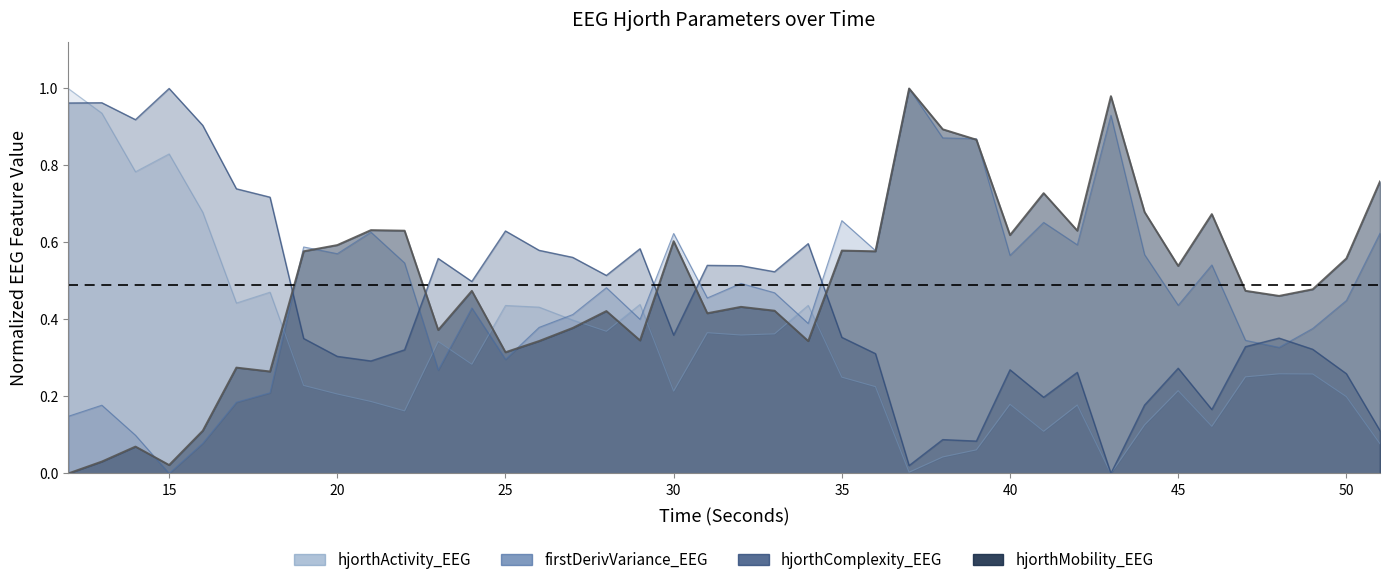

Reading left to right, what are all the values shown in this chart?

hjorthActivity_EEG: 12=1.0	13=0.9	14=0.8	15=0.8	16=0.7	17=0.4	18=0.5	19=0.2	20=0.2	21=0.2	22=0.2	23=0.3	24=0.3	25=0.4	26=0.4	27=0.4	28=0.4	29=0.4	30=0.2	31=0.4	32=0.4	33=0.4	34=0.4	35=0.3	36=0.2	37=0.0	38=0.0	39=0.1	40=0.2	41=0.1	42=0.2	43=0.0	44=0.1	45=0.2	46=0.1	47=0.3	48=0.3	49=0.3	50=0.2	51=0.1
hjorthMobility_EEG: 12=0.0	13=0.0	14=0.1	15=0.0	16=0.1	17=0.3	18=0.3	19=0.6	20=0.6	21=0.6	22=0.6	23=0.4	24=0.5	25=0.3	26=0.3	27=0.4	28=0.4	29=0.3	30=0.6	31=0.4	32=0.4	33=0.4	34=0.3	35=0.6	36=0.6	37=1.0	38=0.9	39=0.9	40=0.6	41=0.7	42=0.6	43=1.0	44=0.7	45=0.5	46=0.7	47=0.5	48=0.5	49=0.5	50=0.6	51=0.8
hjorthComplexity_EEG: 12=1.0	13=1.0	14=0.9	15=1.0	16=0.9	17=0.7	18=0.7	19=0.4	20=0.3	21=0.3	22=0.3	23=0.6	24=0.5	25=0.6	26=0.6	27=0.6	28=0.5	29=0.6	30=0.4	31=0.5	32=0.5	33=0.5	34=0.6	35=0.4	36=0.3	37=0.0	38=0.1	39=0.1	40=0.3	41=0.2	42=0.3	43=0.0	44=0.2	45=0.3	46=0.2	47=0.3	48=0.4	49=0.3	50=0.3	51=0.1
firstDerivVariance_EEG: 12=0.1	13=0.2	14=0.1	15=0.0	16=0.1	17=0.2	18=0.2	19=0.6	20=0.6	21=0.6	22=0.5	23=0.3	24=0.4	25=0.3	26=0.4	27=0.4	28=0.5	29=0.4	30=0.6	31=0.5	32=0.5	33=0.5	34=0.4	35=0.7	36=0.6	37=1.0	38=0.9	39=0.9	40=0.6	41=0.7	42=0.6	43=0.9	44=0.6	45=0.4	46=0.5	47=0.3	48=0.3	49=0.4	50=0.4	51=0.6